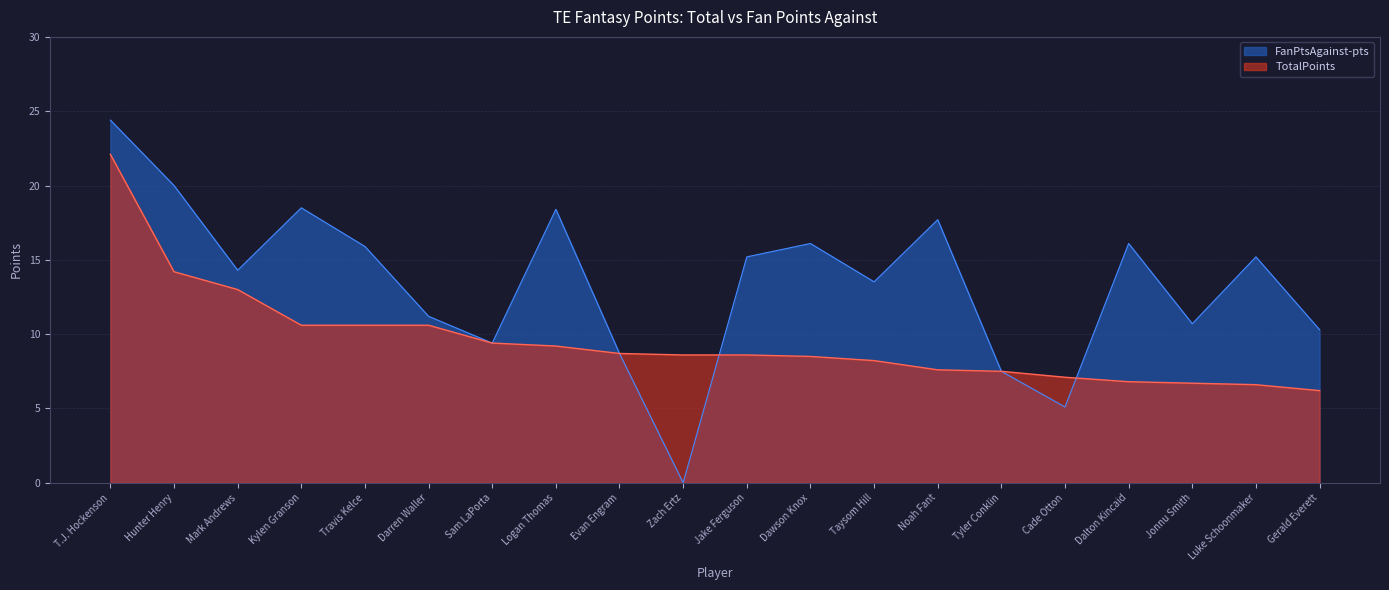

Reading left to right, list all the values displayed in this chart.

TotalPoints: T.J. Hockenson=22.1	Hunter Henry=14.2	Mark Andrews=13.0	Kylen Granson=10.6	Travis Kelce=10.6	Darren Waller=10.6	Sam LaPorta=9.4	Logan Thomas=9.2	Evan Engram=8.7	Zach Ertz=8.6	Jake Ferguson=8.6	Dawson Knox=8.5	Taysom Hill=8.2	Noah Fant=7.6	Tyler Conklin=7.5	Cade Otton=7.1	Dalton Kincaid=6.8	Jonnu Smith=6.7	Luke Schoonmaker=6.6	Gerald Everett=6.2
FanPtsAgainst-pts: T.J. Hockenson=24.4	Hunter Henry=20.0	Mark Andrews=14.3	Kylen Granson=18.5	Travis Kelce=15.9	Darren Waller=11.2	Sam LaPorta=9.4	Logan Thomas=18.4	Evan Engram=8.7	Zach Ertz=0.0	Jake Ferguson=15.2	Dawson Knox=16.1	Taysom Hill=13.5	Noah Fant=17.7	Tyler Conklin=7.5	Cade Otton=5.1	Dalton Kincaid=16.1	Jonnu Smith=10.7	Luke Schoonmaker=15.2	Gerald Everett=10.3